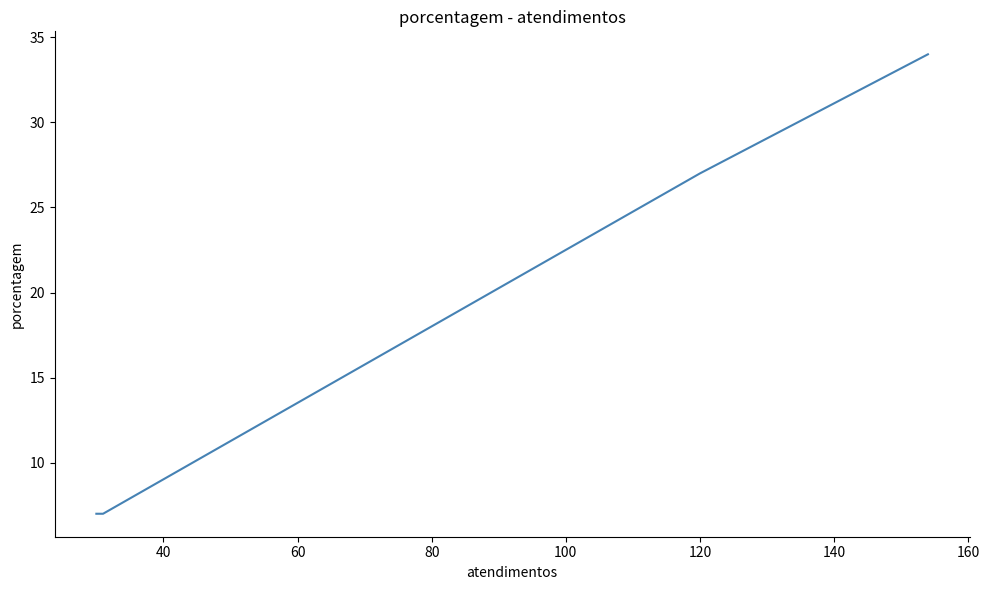

The value at 20 is 57. True or false?

False